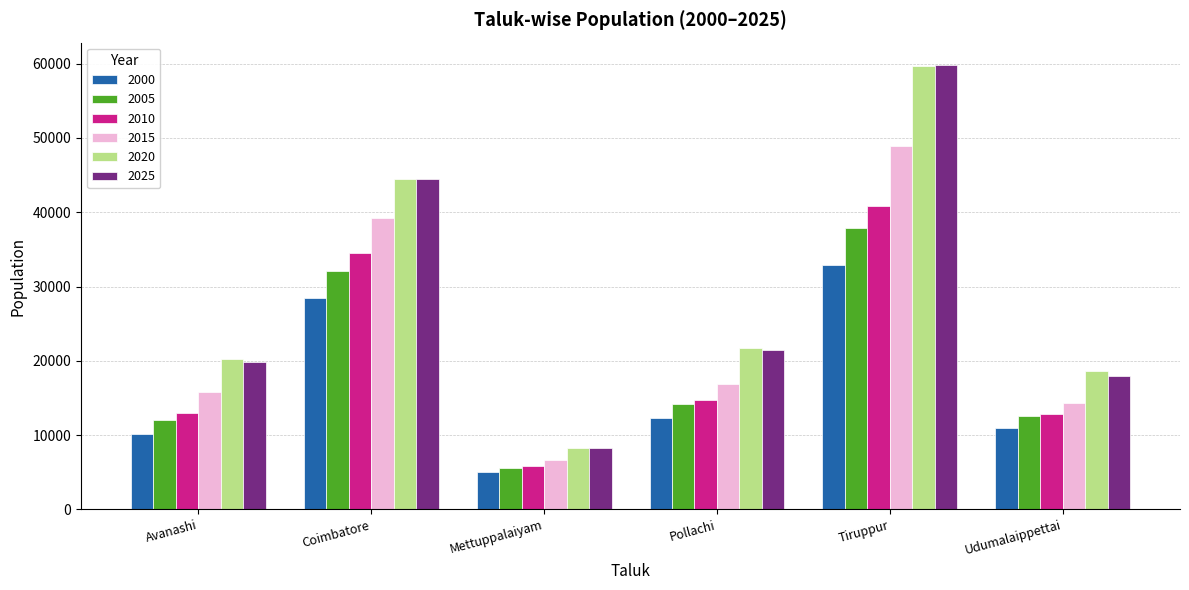

At how many categories does at least one series exceed 35402?

2